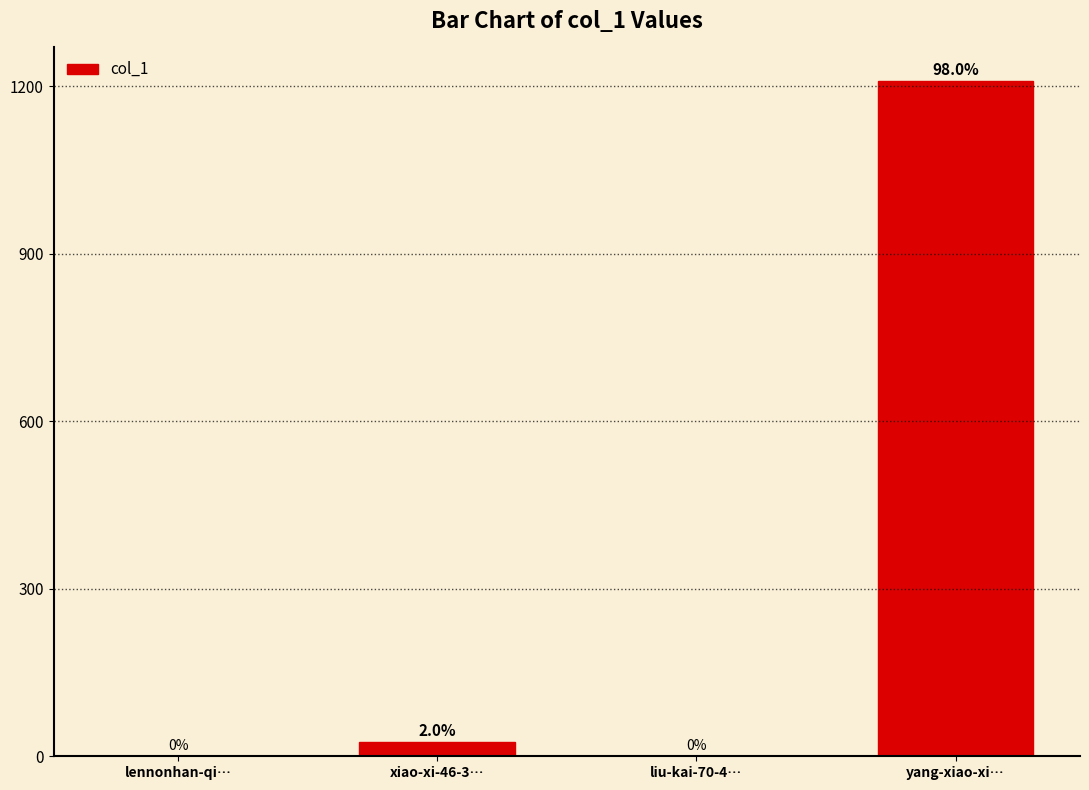

What is the sum of all values?

1234